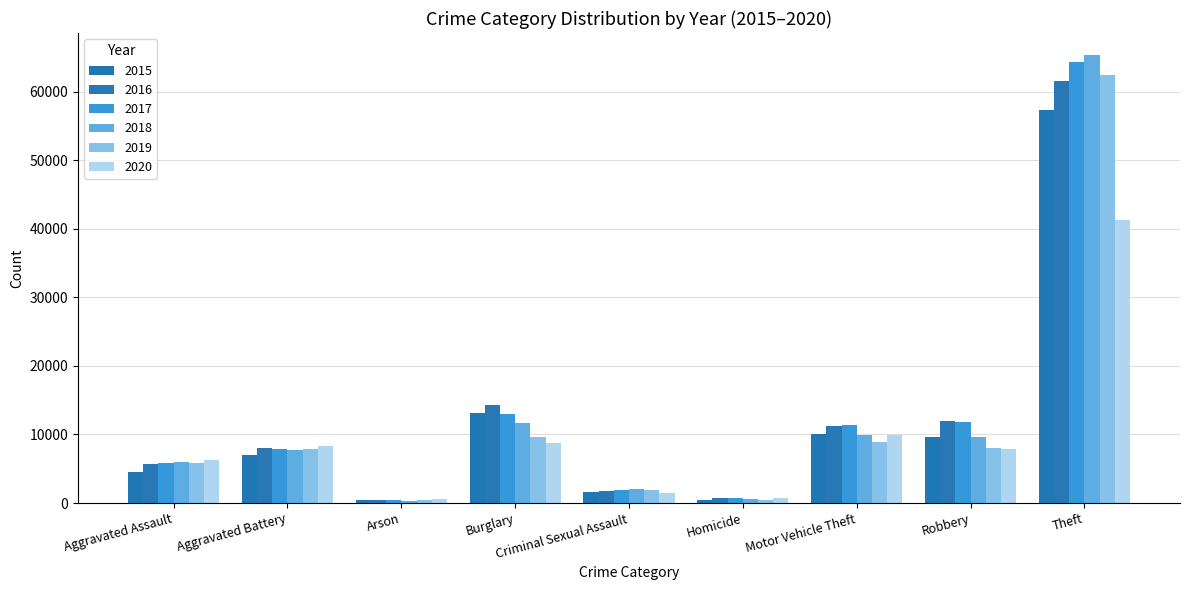

How many bars are there in total?

54